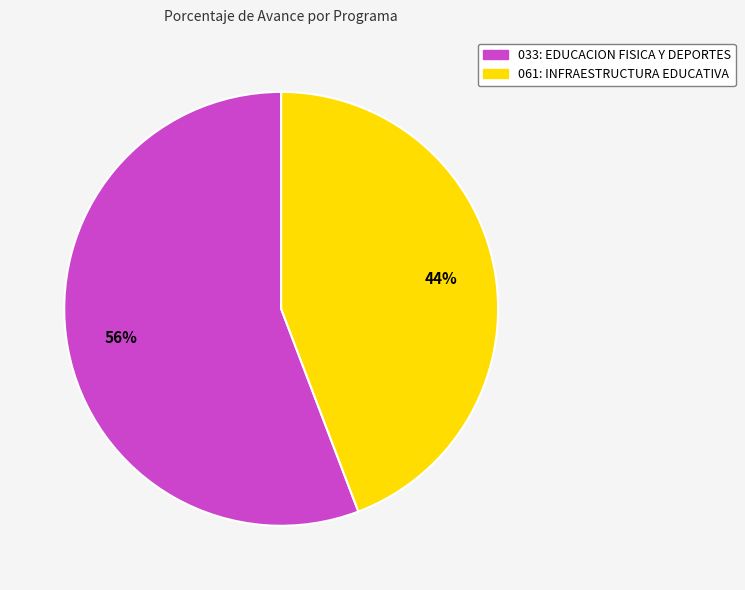

To the nearest percent, what percentage of the pie is 061: INFRAESTRUCTURA EDUCATIVA?

44%